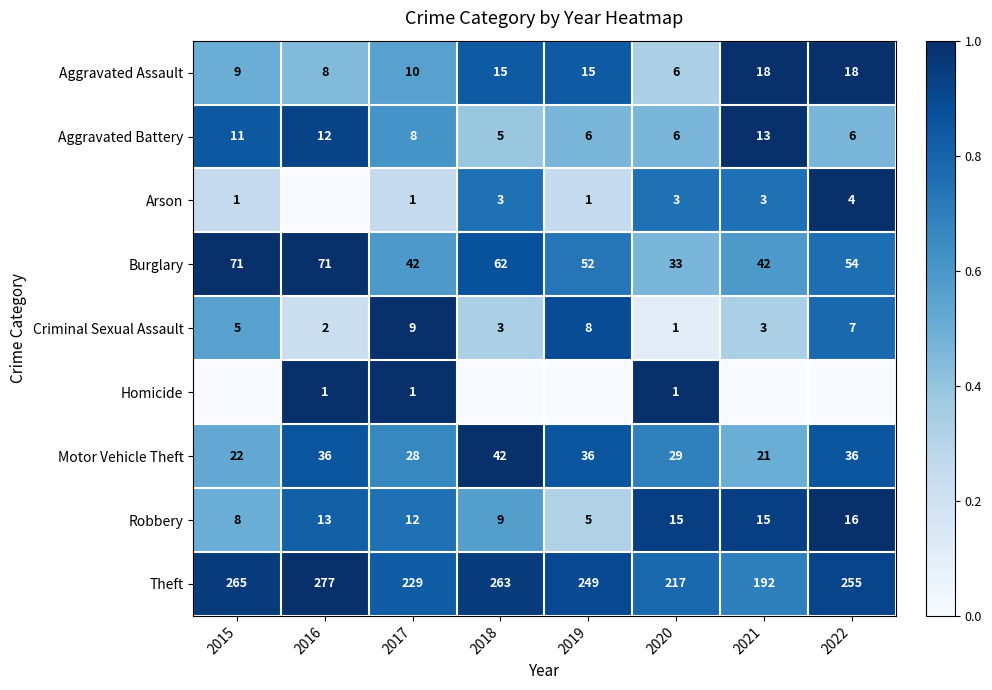

Is the value of Arson at 2018 greater than the value of Robbery at 2019?

No